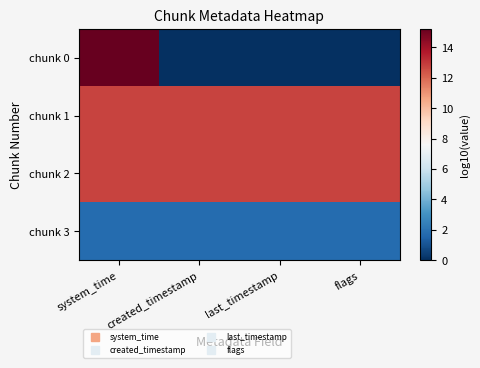

At how many categories does at least one series exceed 13?

1